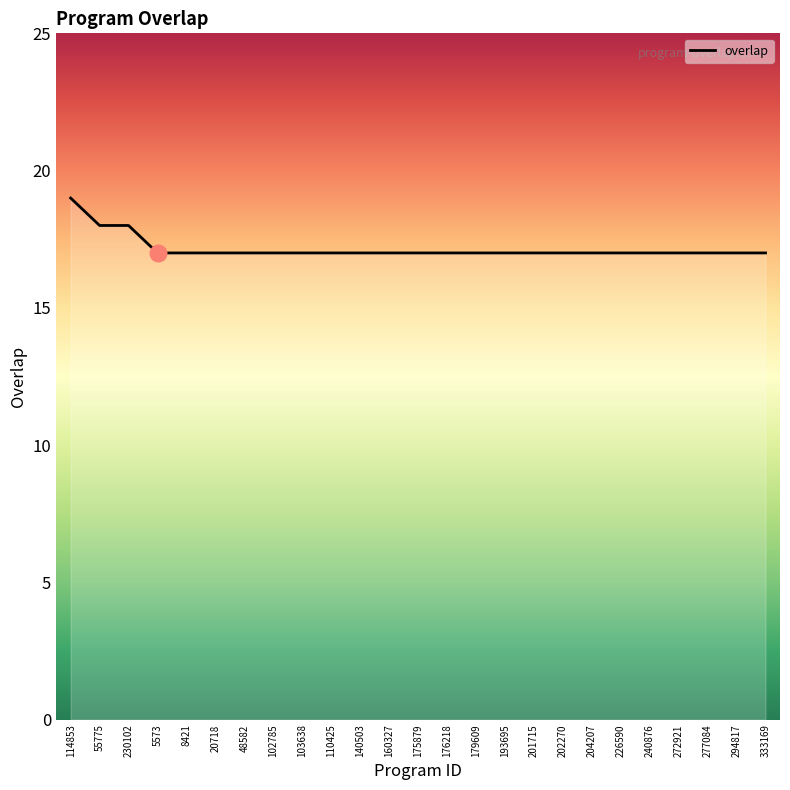

What position from the right is 179609?

11